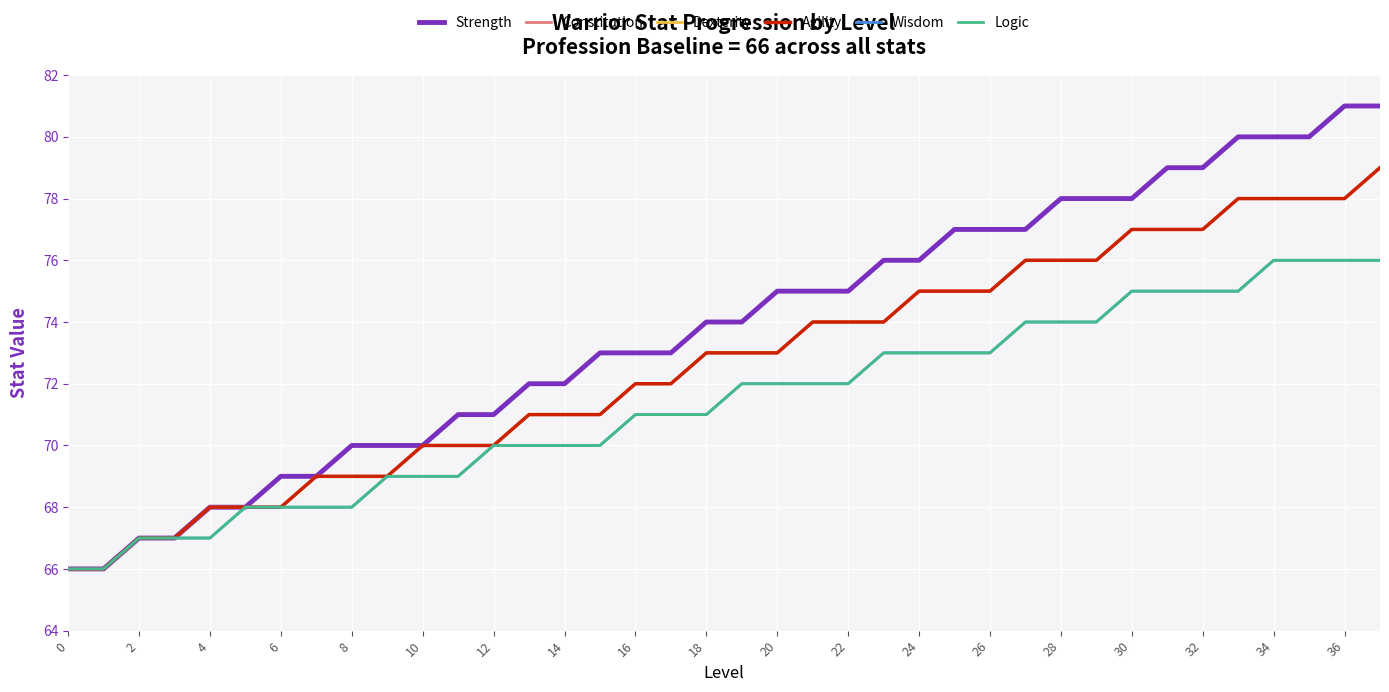

Does the chart display data point markers on the line(s)?

No